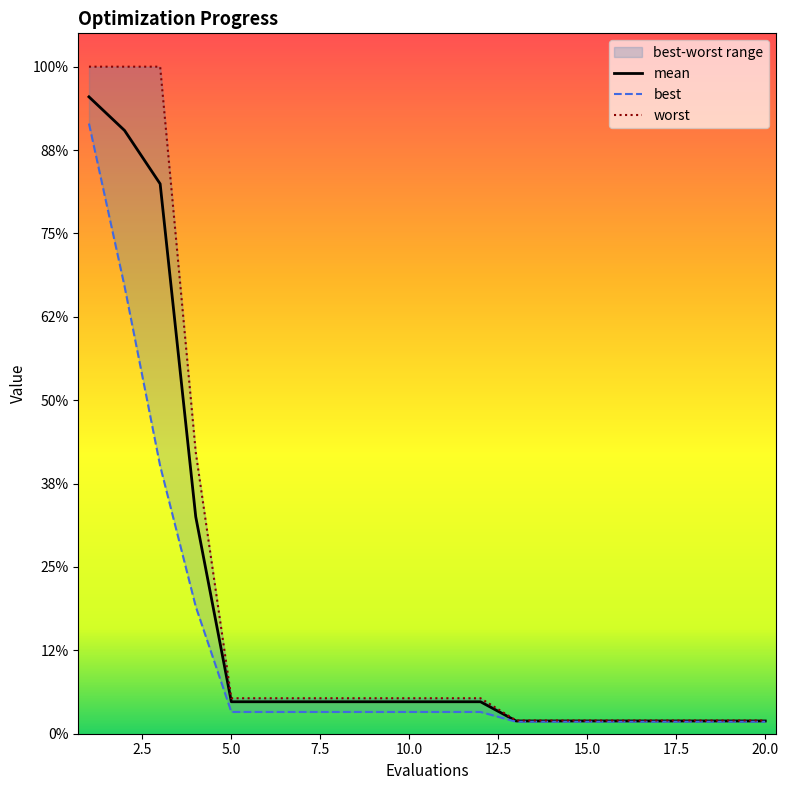

True or false: worst has more than 0 interior local peaks.

False